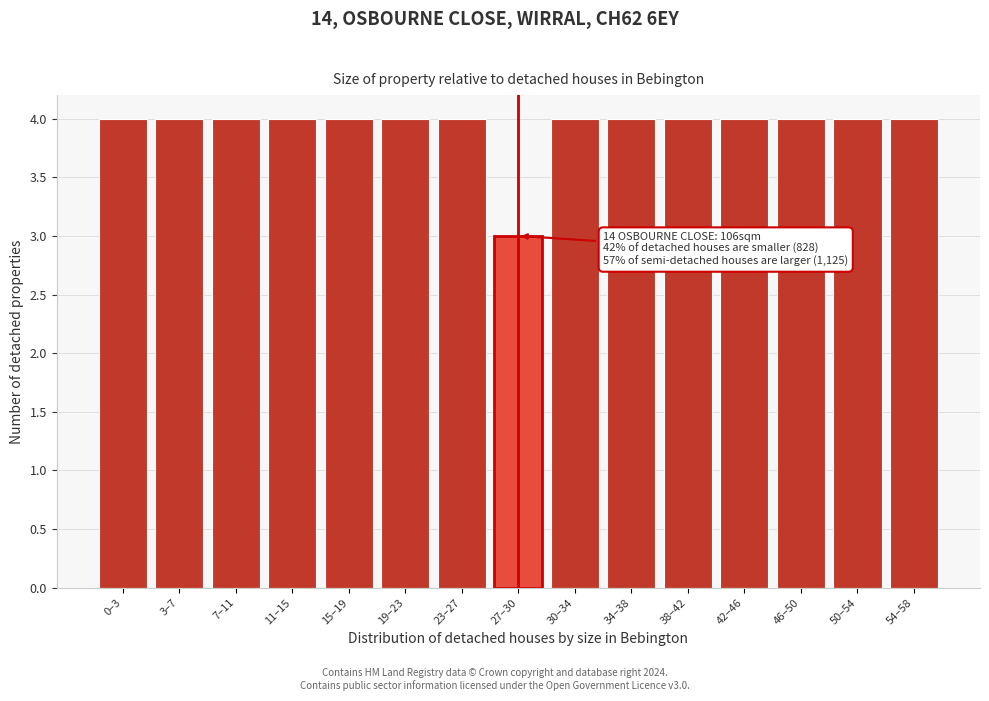

Reading right to left, list all the values displayed in this chart.

54–58=4	50–54=4	46–50=4	42–46=4	38–42=4	34–38=4	30–34=4	27–30=3	23–27=4	19–23=4	15–19=4	11–15=4	7–11=4	3–7=4	0–3=4